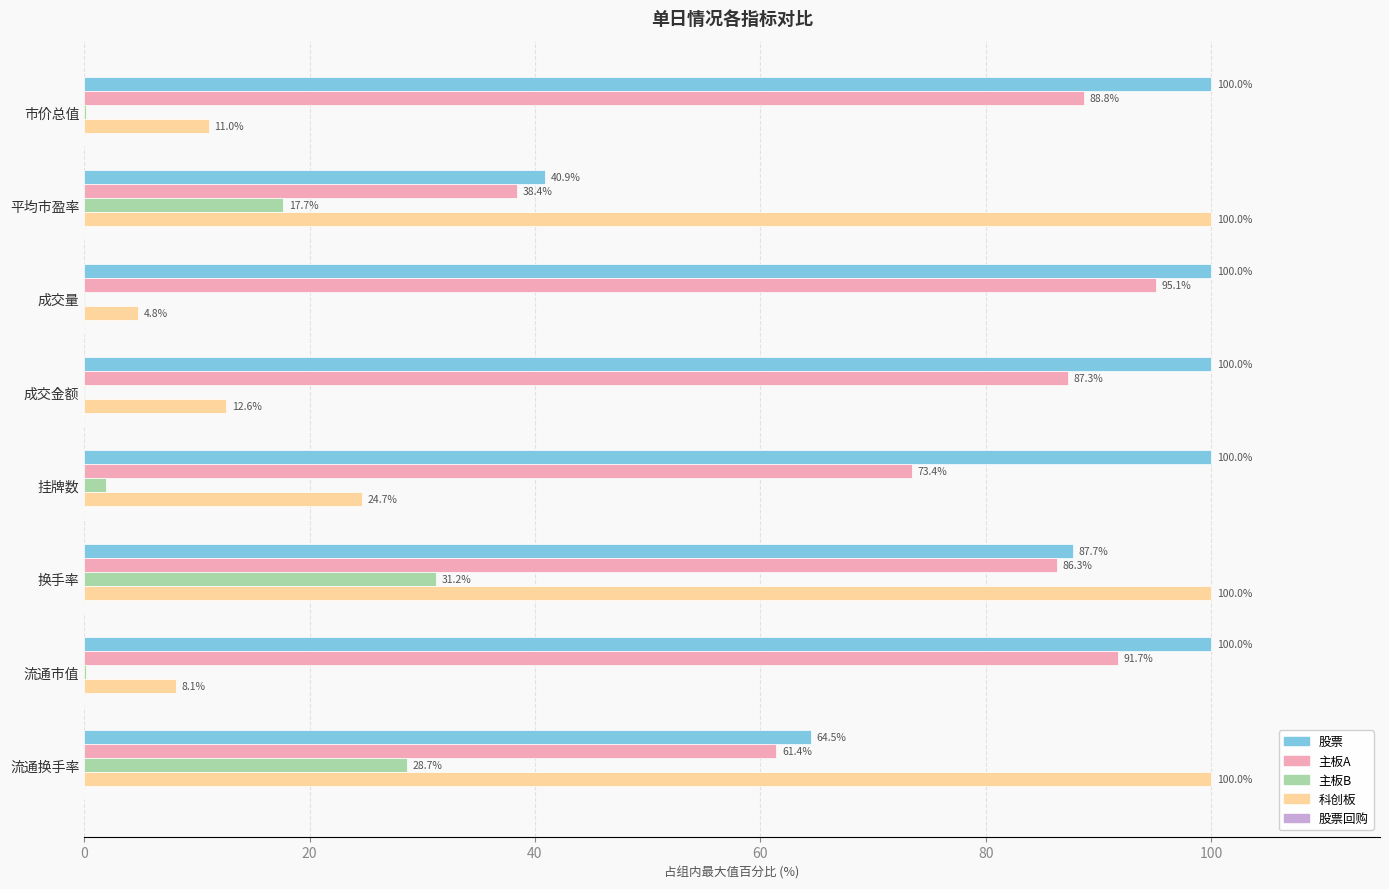

Is it true that 科创板 equals 3.2 at 市价总值?

False